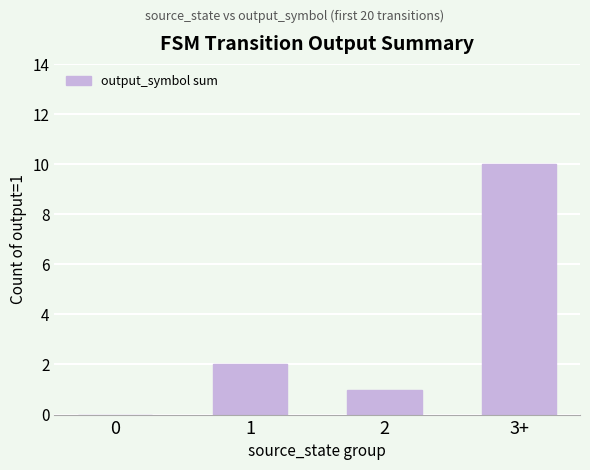

Between 1 and 3+, which is larger?

3+